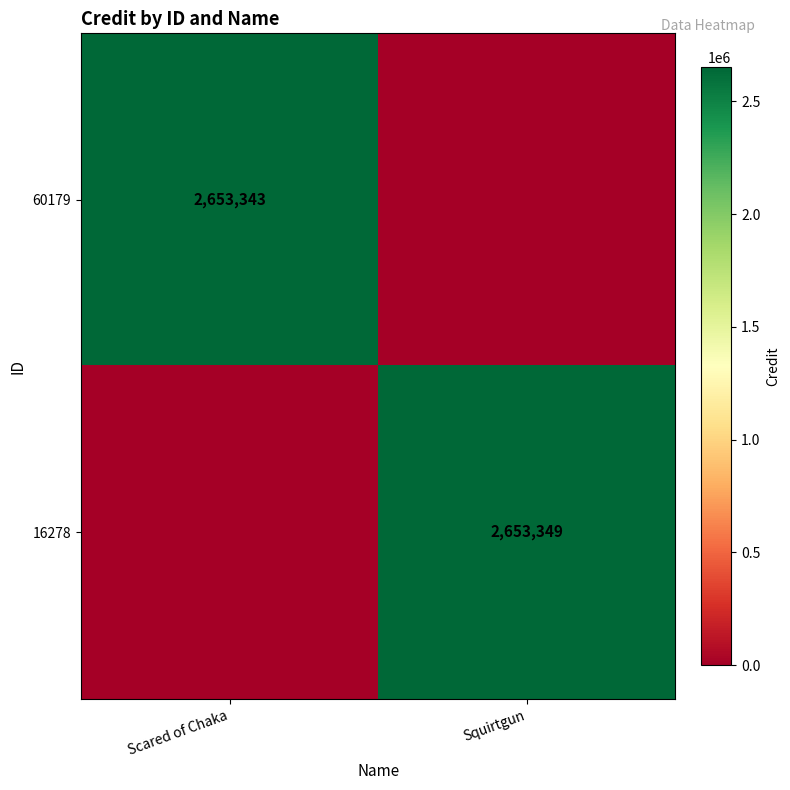

At how many categories does at least one series exceed 830013?

2